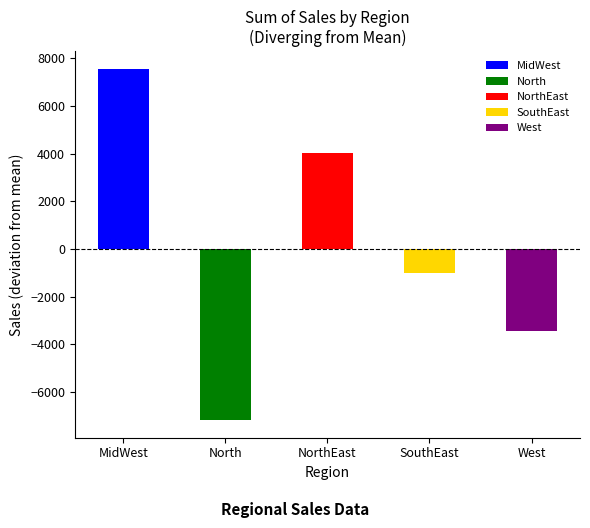

At which category is the sum across all series the highest?

MidWest